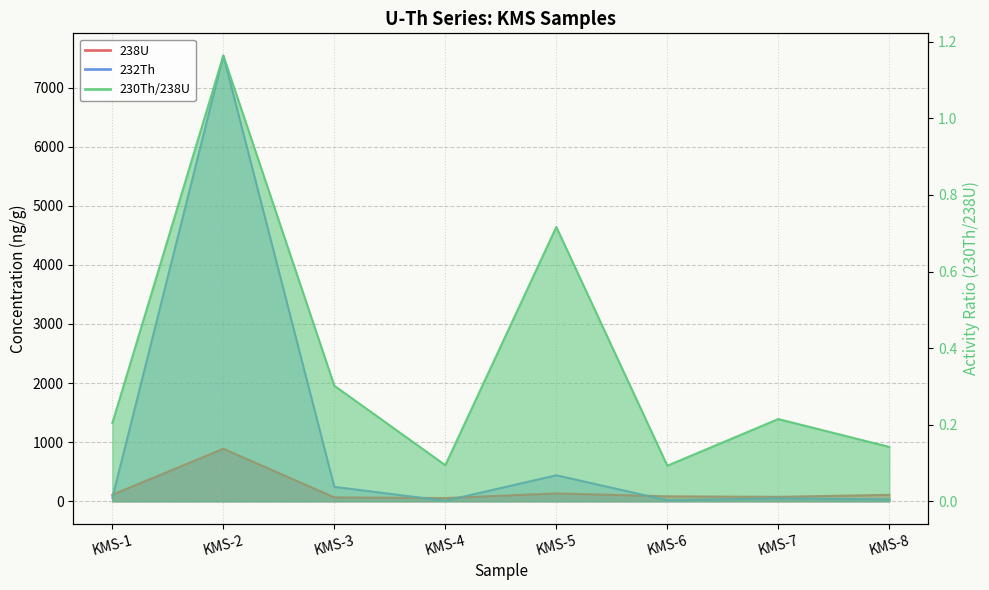

True or false: 230Th/238U and 238U cross at least once.

False